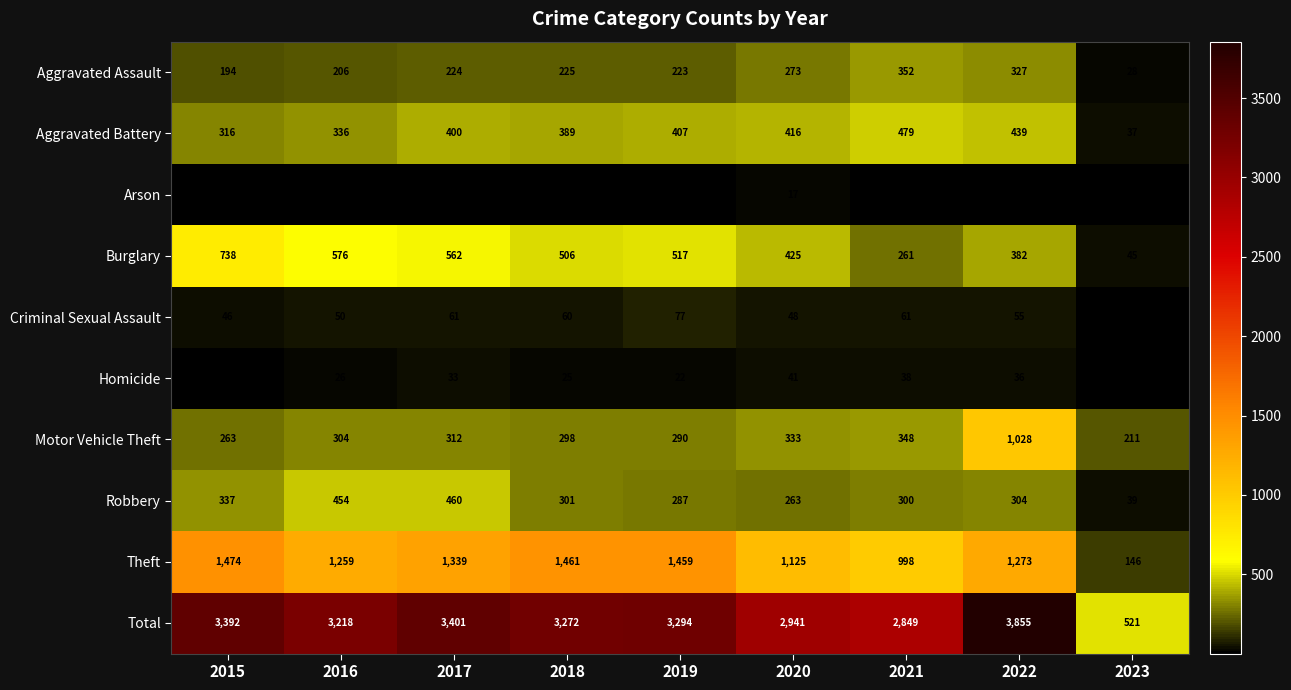

What is the spread (max minus min) of values at 2017?

3391